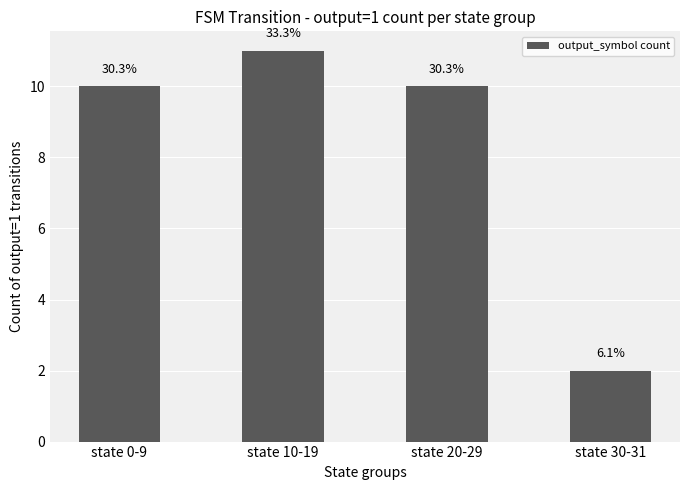

Does the chart contain any negative values?

No